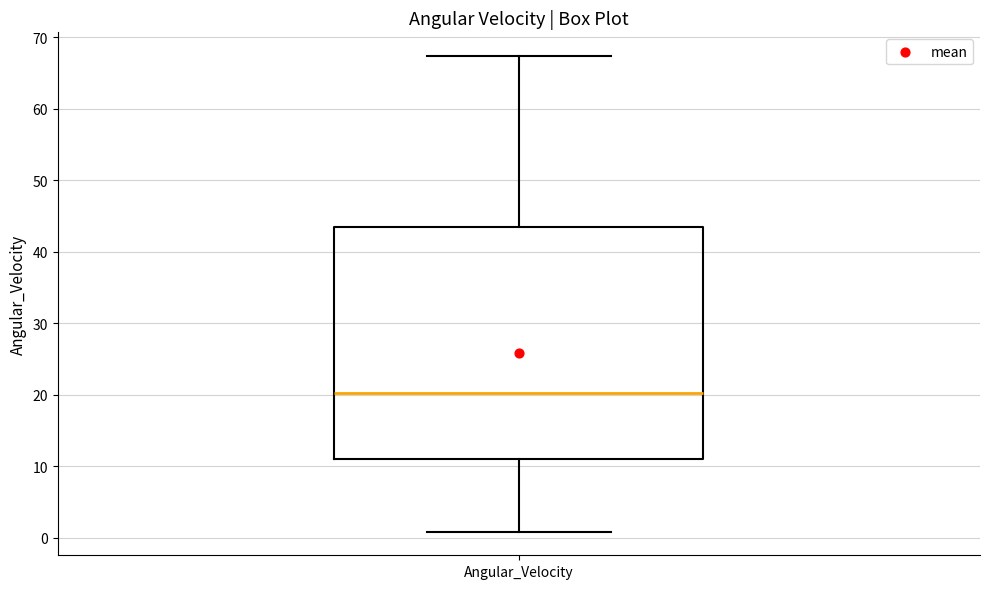

Transcribe this box plot: give where the median line is, the range the box spans, and where the two whiskers end, as read against the y-axis. The values are not printed on the chart, so give them approximately, as read against the axis.

median 20, box 11 to 43, whiskers 1 to 67